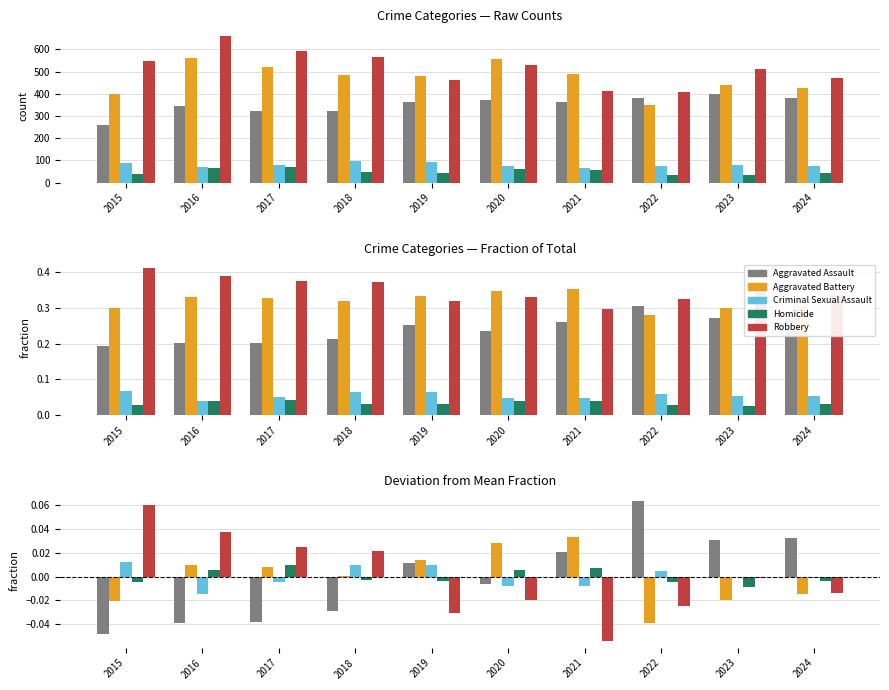

Where does the Robbery series first go above 0?

2015